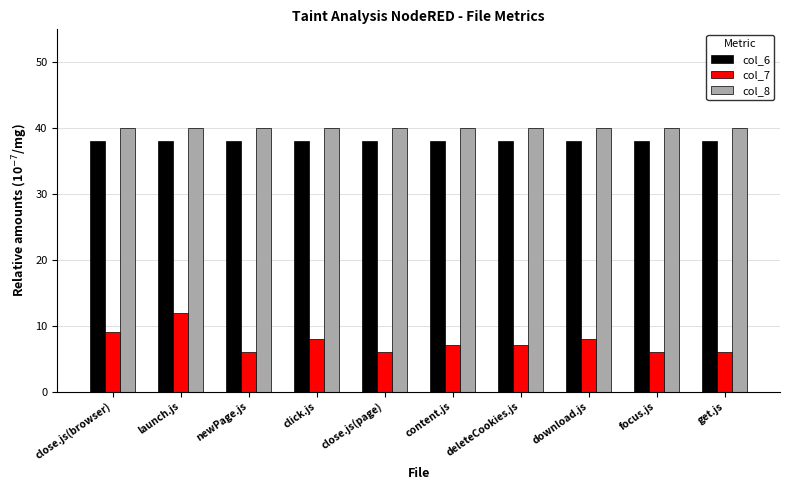

Does the chart contain any negative values?

No